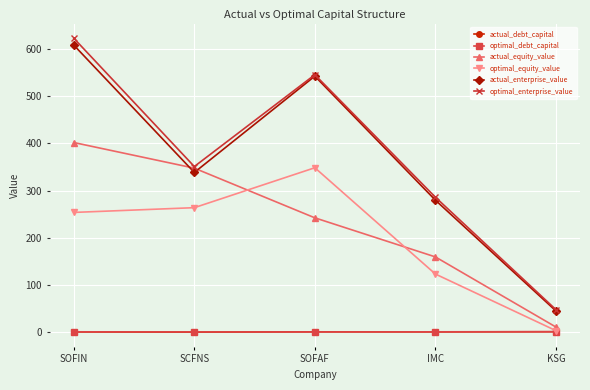

Does the chart display data point markers on the line(s)?

Yes